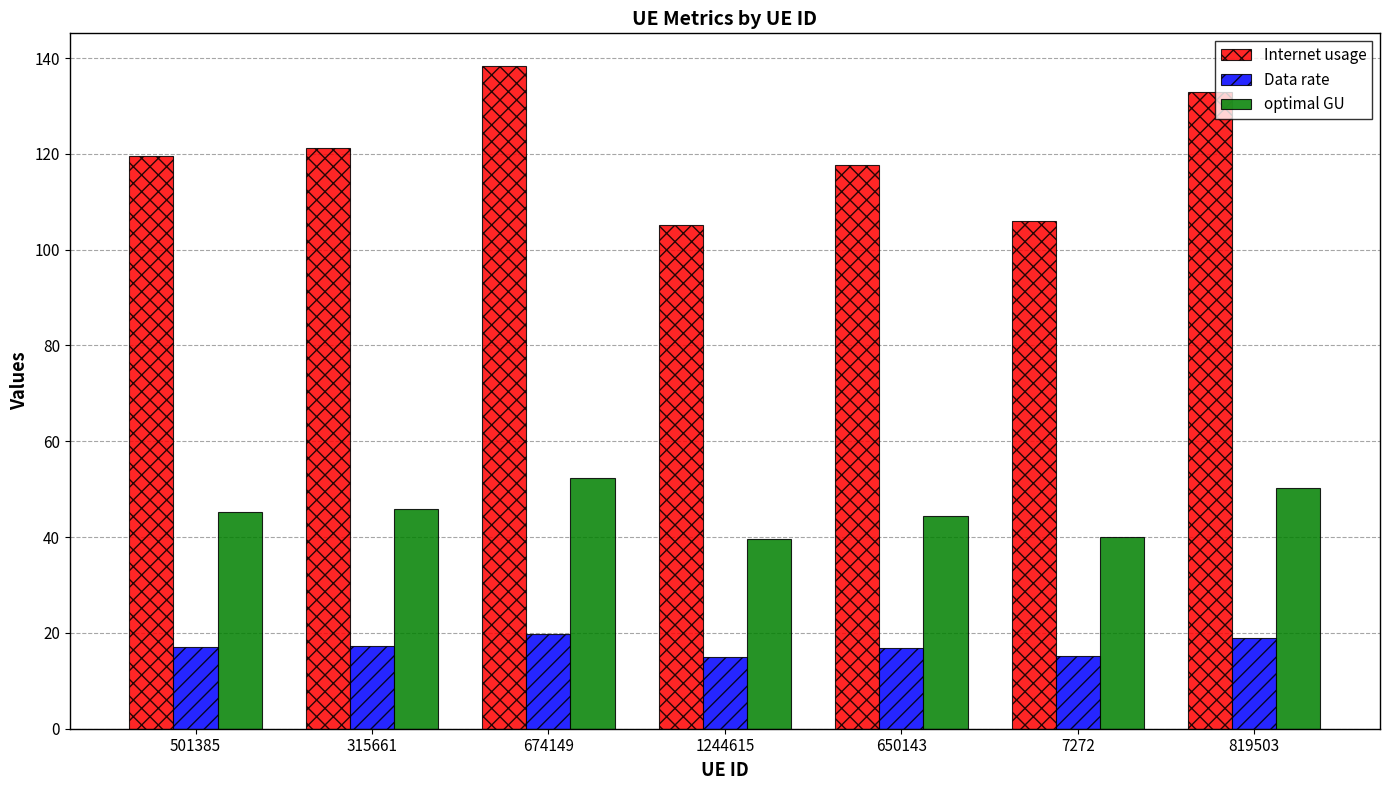

What is the sum of the Internet usage values at 1244615 and 501385?

224.7